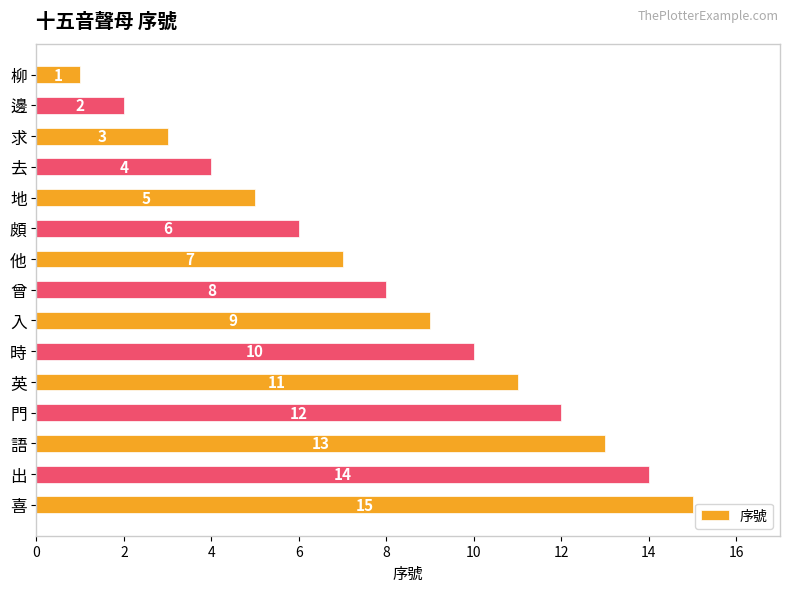

Are the bars horizontal?

Yes